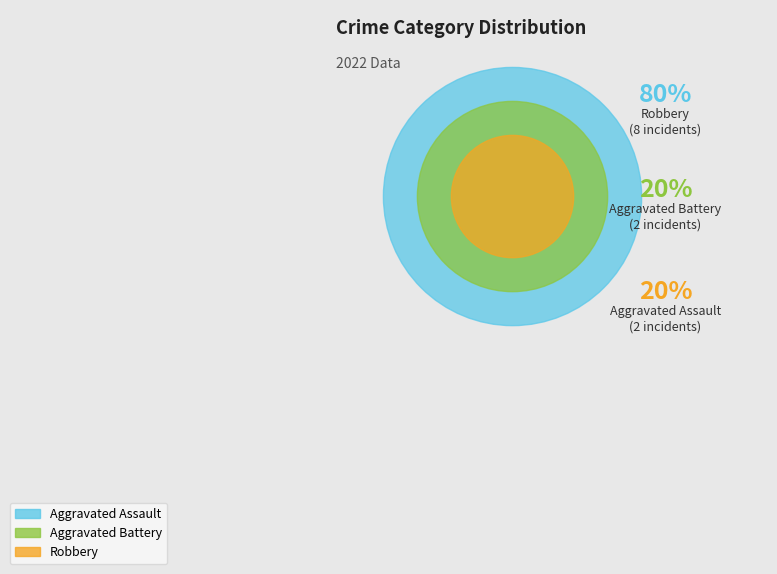

The Aggravated Assault slice represents 4% of the pie. True or false?

False